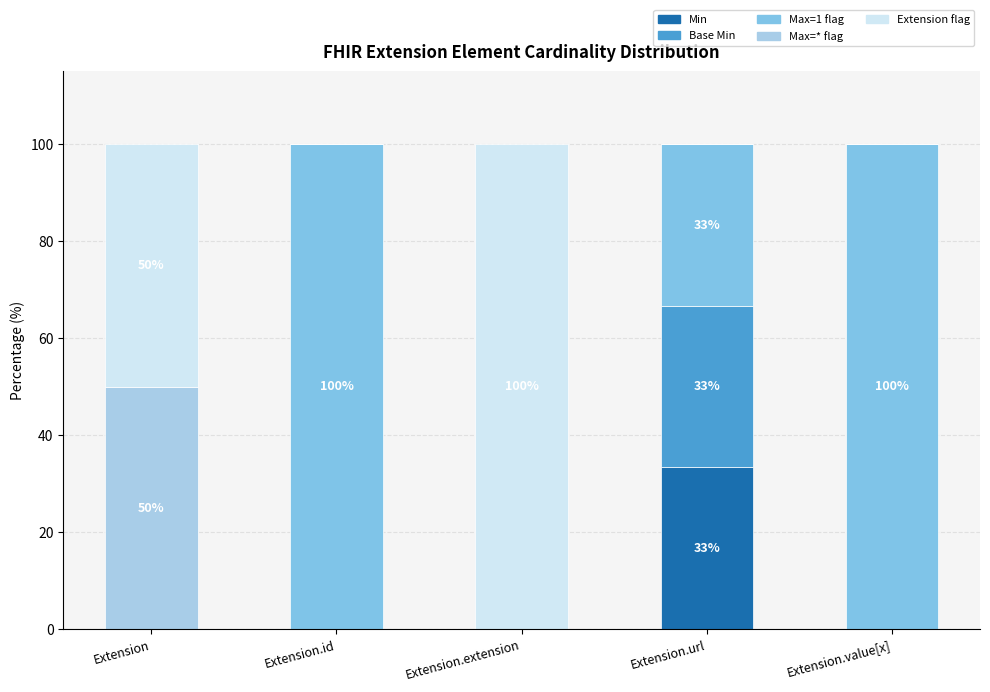

What is the sum of all Min values?

33.3